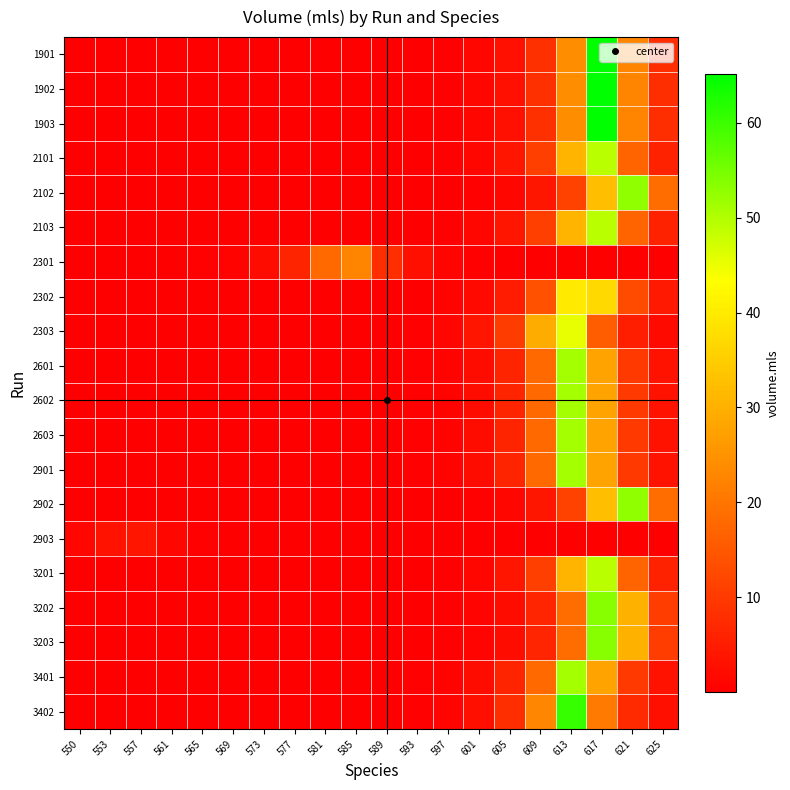

Reading left to right, what are all the values shown in this chart?

1901: 550=0.0	553=0.0	557=0.0	561=0.0	565=0.0	569=0.0	573=0.0	577=0.0	581=0.0	585=0.0	589=0.0	593=0.1	597=0.4	601=1.0	605=2.9	609=8.4	613=24.0	617=65.1	621=22.7	625=7.9
1902: 550=0.0	553=0.0	557=0.0	561=0.0	565=0.0	569=0.0	573=0.0	577=0.0	581=0.0	585=0.0	589=0.0	593=0.1	597=0.4	601=1.0	605=2.9	609=8.4	613=24.0	617=65.1	621=22.7	625=7.9
1903: 550=0.0	553=0.0	557=0.0	561=0.0	565=0.0	569=0.0	573=0.0	577=0.0	581=0.0	585=0.0	589=0.0	593=0.1	597=0.4	601=1.0	605=2.9	609=8.4	613=24.0	617=65.1	621=22.7	625=7.9
2101: 550=0.0	553=0.0	557=0.0	561=0.0	565=0.0	569=0.0	573=0.0	577=0.0	581=0.0	585=0.0	589=0.1	593=0.2	597=0.5	601=1.3	605=3.8	609=10.8	613=30.9	617=49.2	621=17.2	625=6.0
2102: 550=0.0	553=0.0	557=0.0	561=0.0	565=0.0	569=0.0	573=0.0	577=0.0	581=0.0	585=0.0	589=0.0	593=0.1	597=0.2	601=0.5	605=1.4	609=3.9	613=11.3	617=32.3	621=52.9	625=18.5
2103: 550=0.0	553=0.0	557=0.0	561=0.0	565=0.0	569=0.0	573=0.0	577=0.0	581=0.0	585=0.0	589=0.1	593=0.2	597=0.5	601=1.3	605=3.8	609=10.8	613=30.9	617=49.2	621=17.2	625=6.0
2301: 550=0.0	553=0.0	557=0.0	561=0.1	565=0.3	569=0.8	573=2.2	577=6.2	581=17.8	585=22.6	589=7.9	593=2.8	597=1.0	601=0.3	605=0.1	609=0.0	613=0.0	617=0.0	621=0.0	625=0.0
2302: 550=0.0	553=0.0	557=0.0	561=0.0	565=0.0	569=0.0	573=0.0	577=0.0	581=0.0	585=0.0	589=0.1	593=0.2	597=0.6	601=1.7	605=4.8	609=13.9	613=39.8	617=37.1	621=12.9	625=4.5
2303: 550=0.0	553=0.0	557=0.0	561=0.0	565=0.0	569=0.0	573=0.0	577=0.0	581=0.0	585=0.1	589=0.2	593=0.4	597=1.3	601=3.6	605=10.3	609=29.5	613=45.5	617=15.9	621=5.5	625=1.9
2601: 550=0.0	553=0.0	557=0.0	561=0.0	565=0.0	569=0.0	573=0.0	577=0.0	581=0.0	585=0.0	589=0.1	593=0.3	597=0.8	601=2.2	605=6.2	609=17.8	613=51.1	617=28.0	621=9.8	625=3.4
2602: 550=0.0	553=0.0	557=0.0	561=0.0	565=0.0	569=0.0	573=0.0	577=0.0	581=0.0	585=0.0	589=0.1	593=0.3	597=0.8	601=2.2	605=6.2	609=17.8	613=51.1	617=28.0	621=9.8	625=3.4
2603: 550=0.0	553=0.0	557=0.0	561=0.0	565=0.0	569=0.0	573=0.0	577=0.0	581=0.0	585=0.0	589=0.1	593=0.3	597=0.8	601=2.2	605=6.2	609=17.8	613=51.1	617=28.0	621=9.8	625=3.4
2901: 550=0.0	553=0.0	557=0.0	561=0.0	565=0.0	569=0.0	573=0.0	577=0.0	581=0.0	585=0.0	589=0.1	593=0.3	597=0.8	601=2.2	605=6.2	609=17.8	613=51.1	617=28.0	621=9.8	625=3.4
2902: 550=0.0	553=0.0	557=0.0	561=0.0	565=0.0	569=0.0	573=0.0	577=0.0	581=0.0	585=0.0	589=0.0	593=0.1	597=0.2	601=0.5	605=1.4	609=3.9	613=11.3	617=32.3	621=52.9	625=18.5
2903: 550=1.2	553=3.5	557=3.6	561=1.3	565=0.4	569=0.2	573=0.1	577=0.0	581=0.0	585=0.0	589=0.0	593=0.0	597=0.0	601=0.0	605=0.0	609=0.0	613=0.0	617=0.0	621=0.0	625=0.0
3201: 550=0.0	553=0.0	557=0.0	561=0.0	565=0.0	569=0.0	573=0.0	577=0.0	581=0.0	585=0.0	589=0.1	593=0.2	597=0.5	601=1.3	605=3.8	609=10.8	613=30.9	617=49.2	621=17.2	625=6.0
3202: 550=0.0	553=0.0	557=0.0	561=0.0	565=0.0	569=0.0	573=0.0	577=0.0	581=0.0	585=0.0	589=0.0	593=0.1	597=0.3	601=0.8	605=2.3	609=6.5	613=18.7	617=53.6	621=30.1	625=10.5
3203: 550=0.0	553=0.0	557=0.0	561=0.0	565=0.0	569=0.0	573=0.0	577=0.0	581=0.0	585=0.0	589=0.0	593=0.1	597=0.3	601=0.8	605=2.3	609=6.5	613=18.7	617=53.6	621=30.1	625=10.5
3401: 550=0.0	553=0.0	557=0.0	561=0.0	565=0.0	569=0.0	573=0.0	577=0.0	581=0.0	585=0.0	589=0.1	593=0.3	597=0.8	601=2.2	605=6.2	609=17.8	613=51.1	617=28.0	621=9.8	625=3.4
3402: 550=0.0	553=0.0	557=0.0	561=0.0	565=0.0	569=0.0	573=0.0	577=0.0	581=0.0	585=0.0	589=0.1	593=0.3	597=1.0	601=2.8	605=8.0	609=22.9	613=60.4	617=21.1	621=7.4	625=2.6